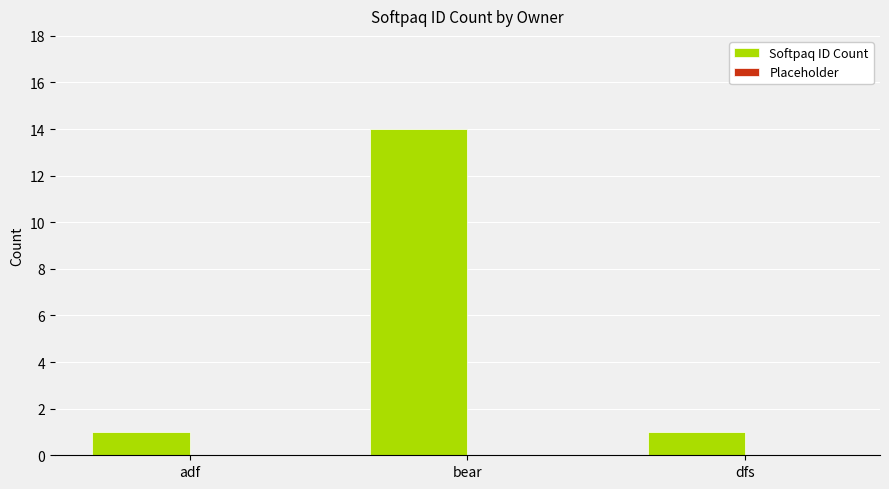

What position from the right is bear?

2